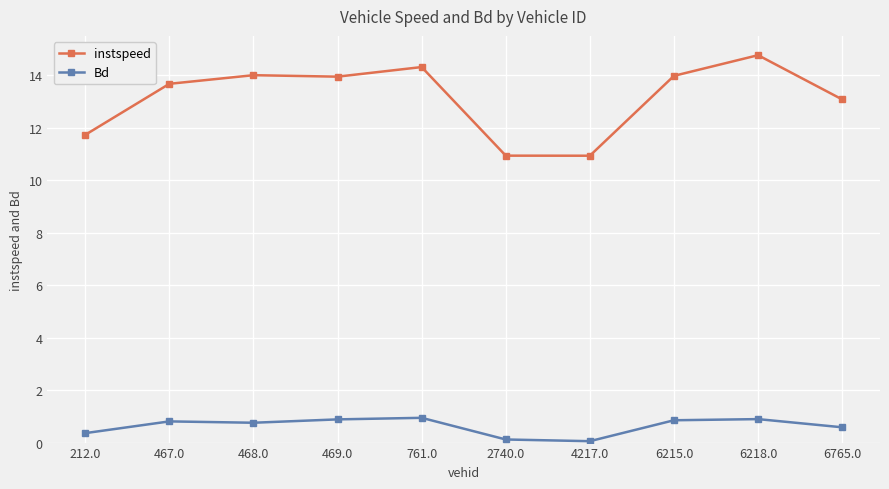

True or false: Bd has more than 0 interior local peaks.

True